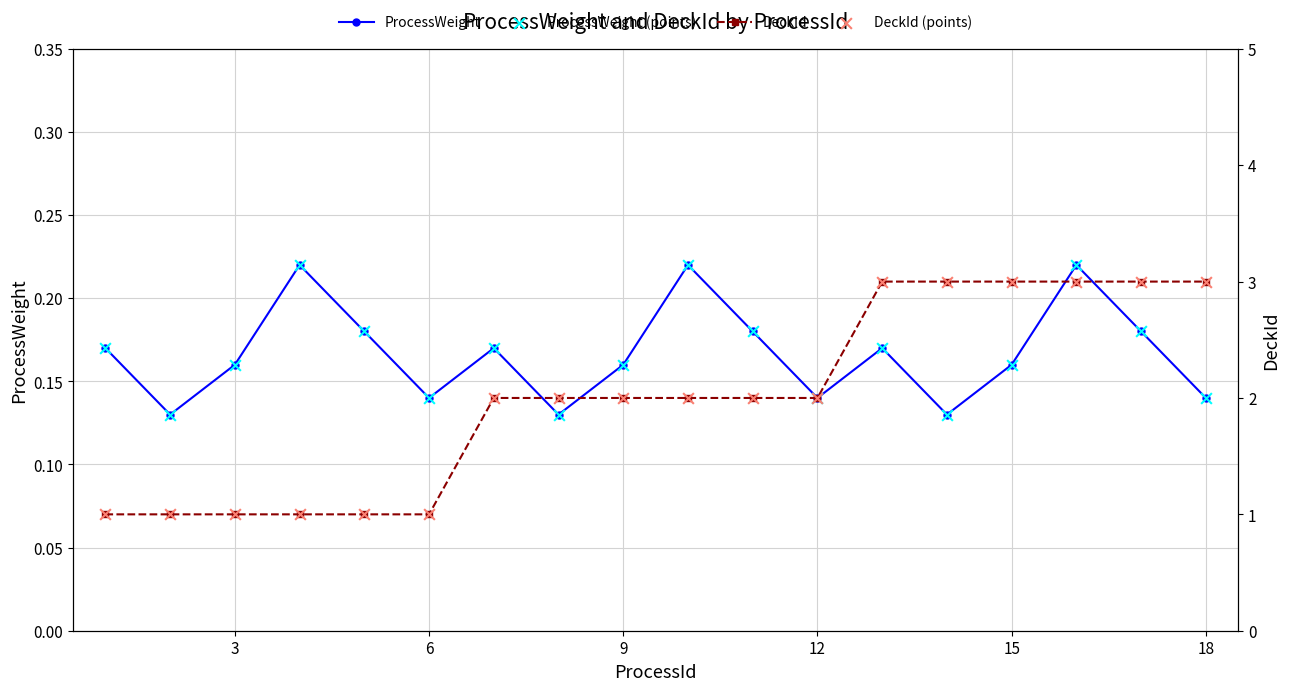

In ProcessWeight, how many points are lower than both neighbors (excluding endpoints)?

5